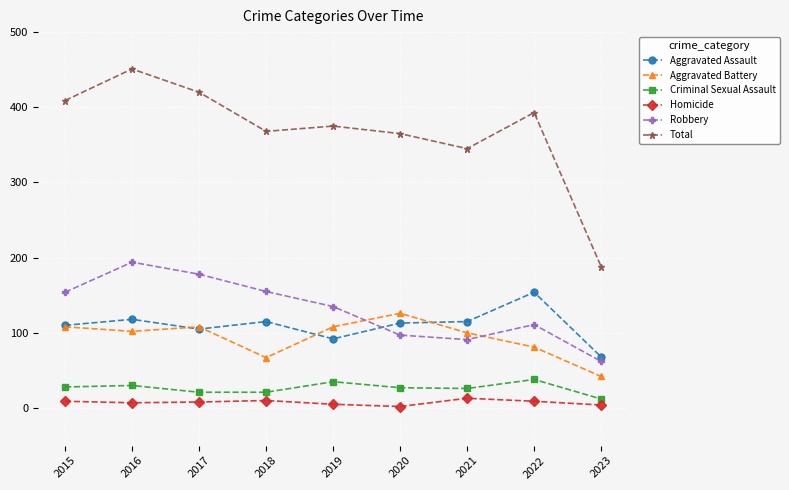

How many distinct data groups are displayed?

6